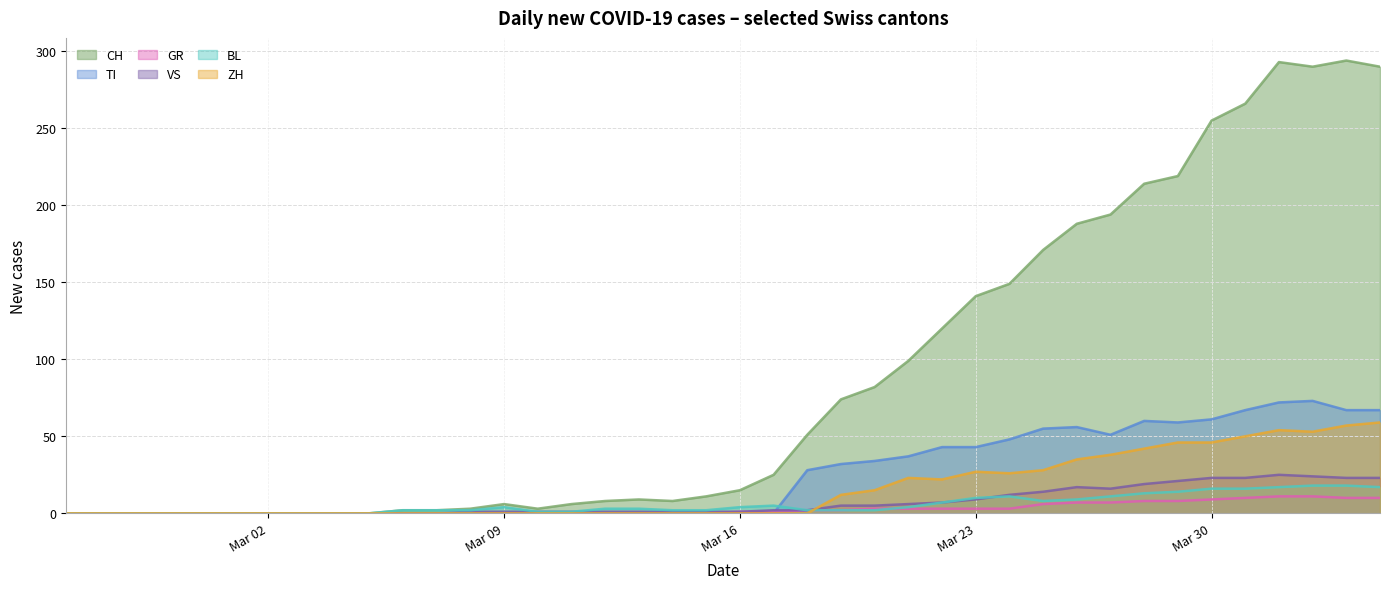

Where is the first local minimum for CH?

2020-03-10